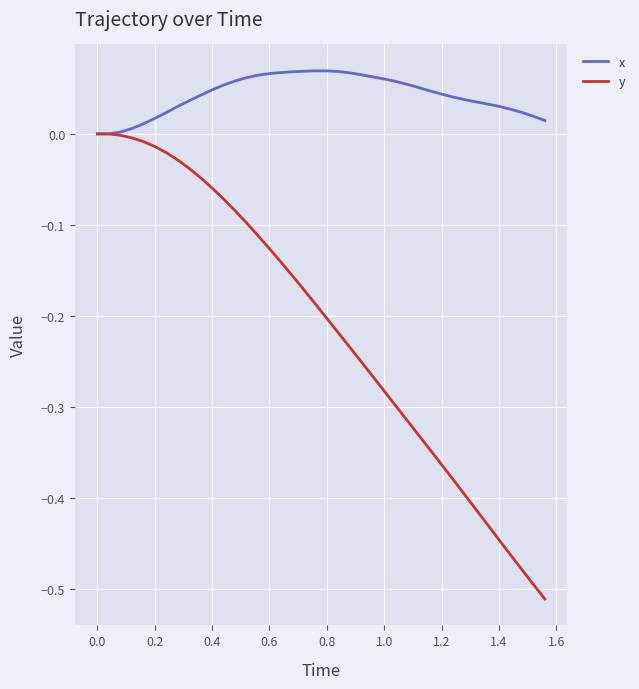

List the series in order of their overall mean, highest first.

x, y